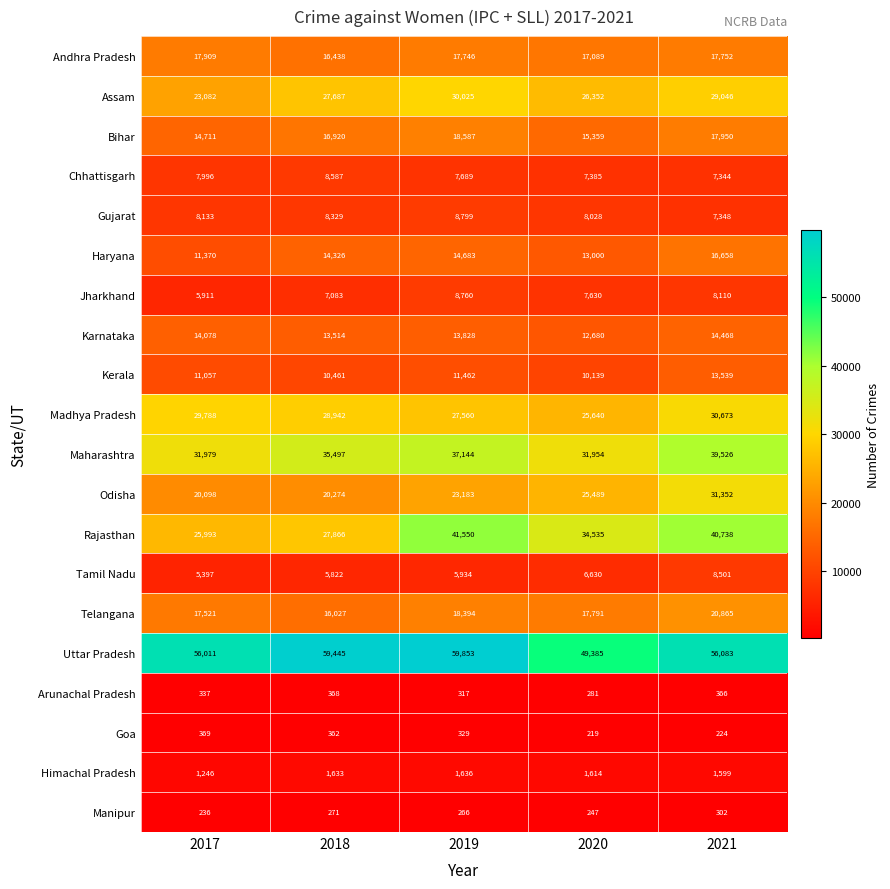

What is the difference between the Telangana values at 2021 and 2019?

2471